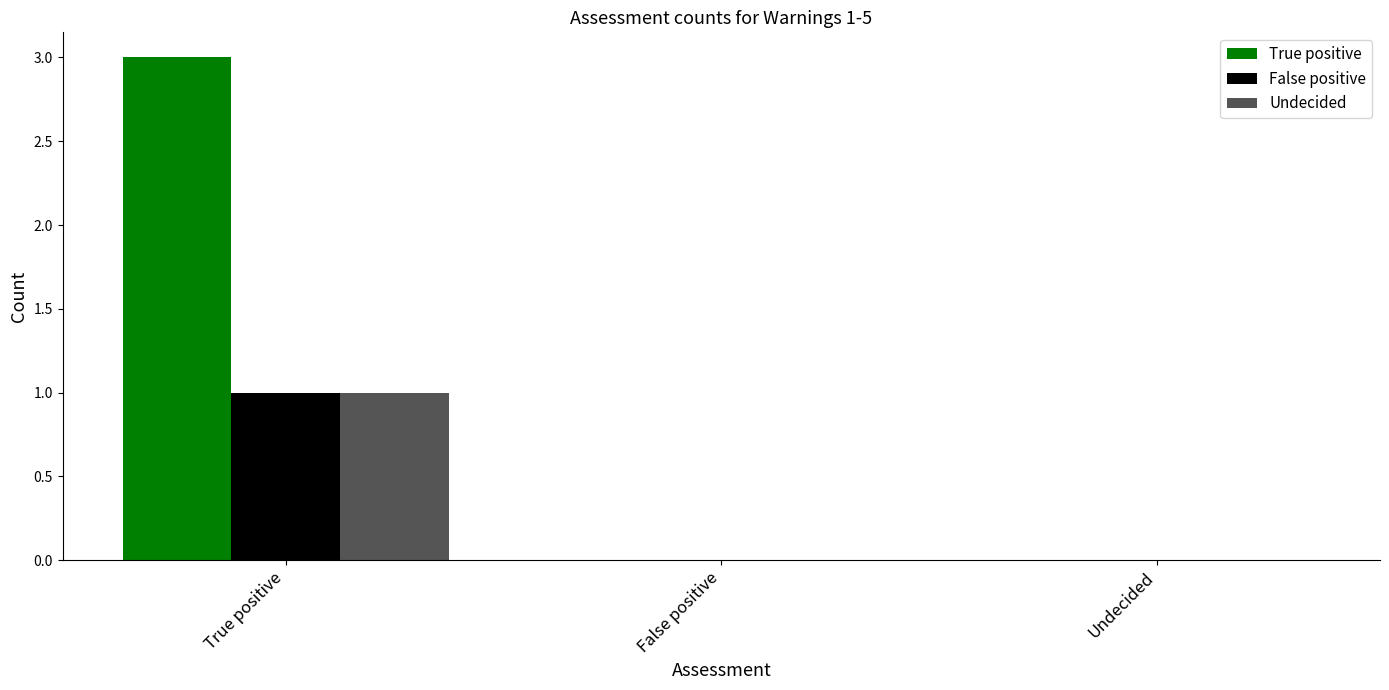

What is the sum of all True positive values?

3